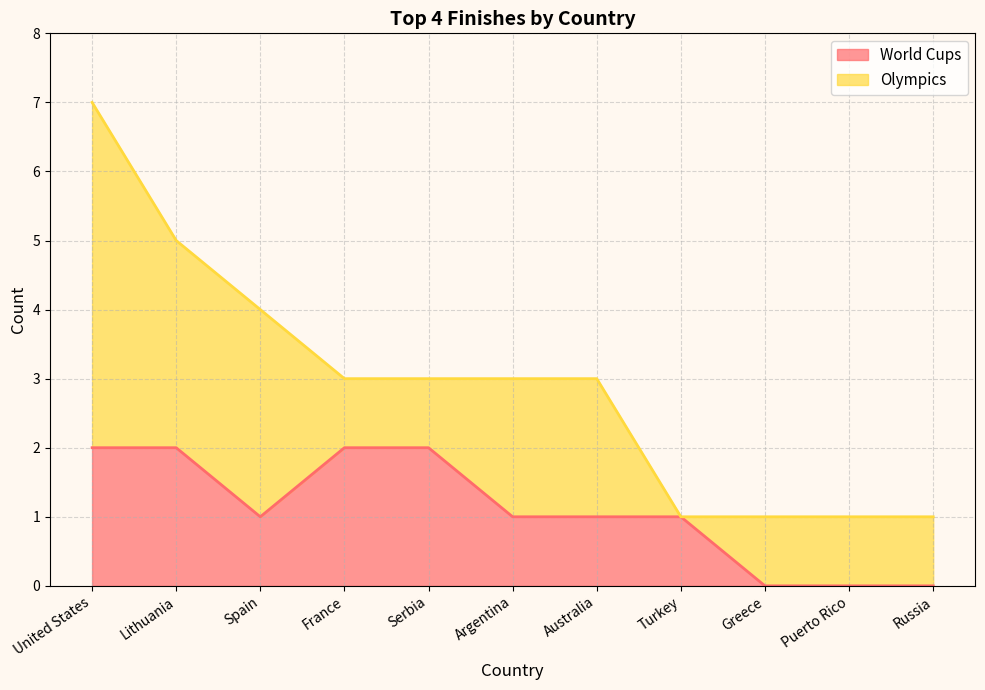

What position from the right is France?

8